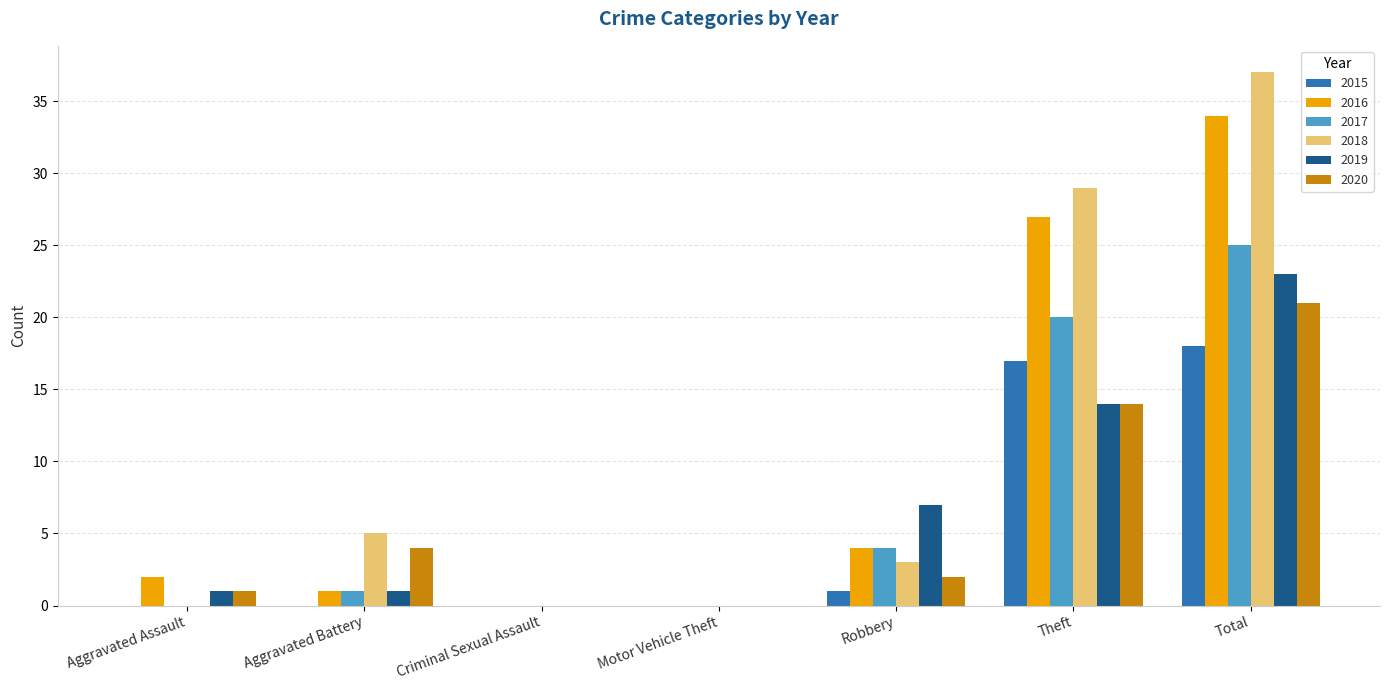

Which series changed the most between Aggravated Battery and Robbery?

2019